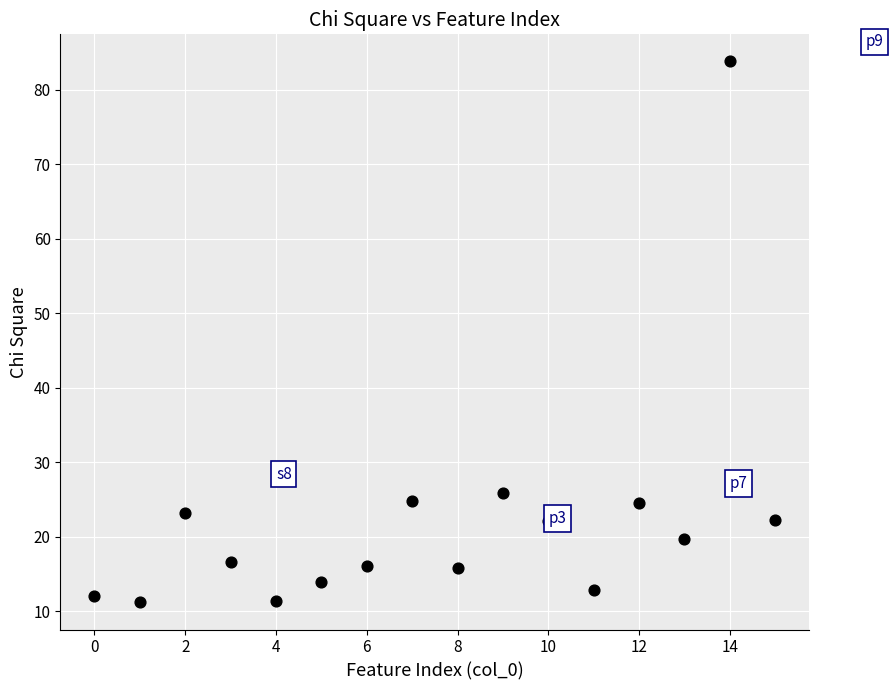

What Y value in the scatter plot is closest to 47?

25.9